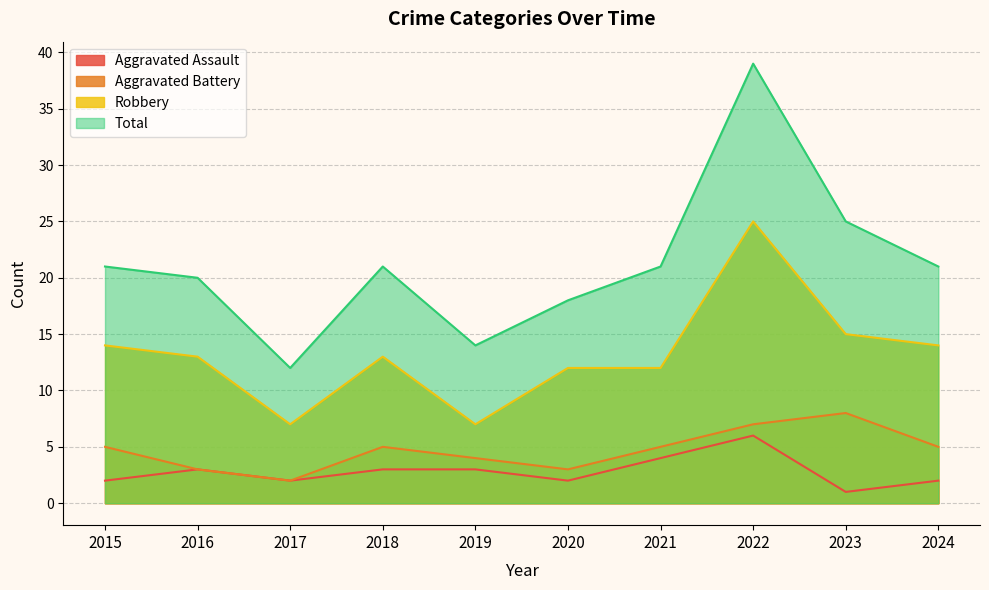

The value of Aggravated Battery at 2021 is 5. True or false?

True